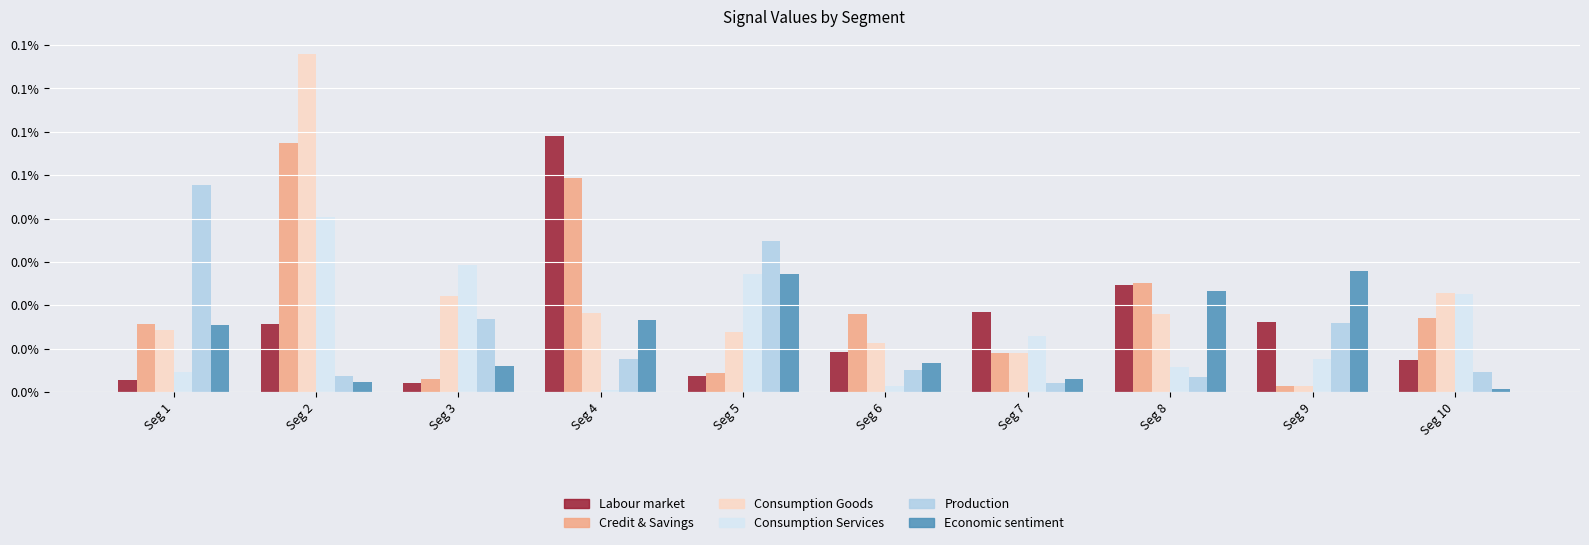

Is it true that Signal_Value_1 equals 0.0 at Seg 9?

False